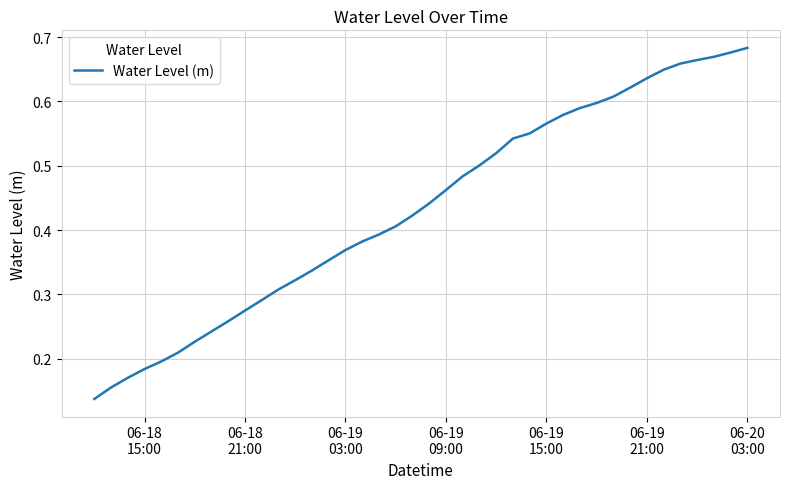

Does the chart have visible grid lines?

Yes